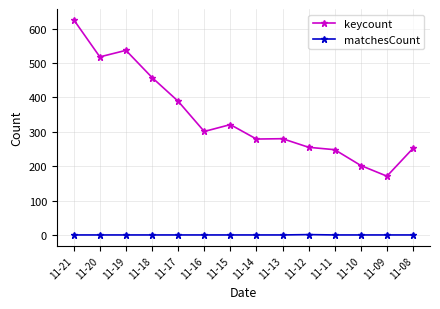

What is the lowest value of the keycount series?

171